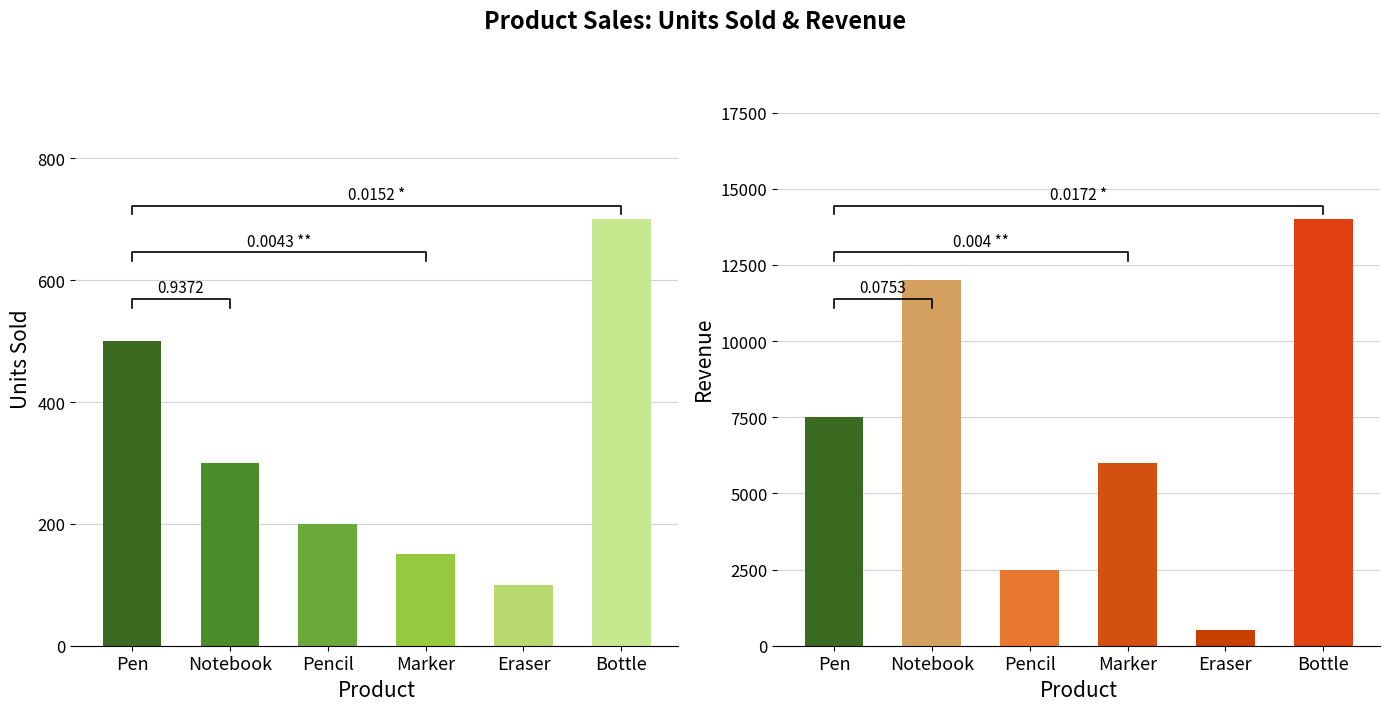

What is the label of the 2nd bar from the right?

Eraser